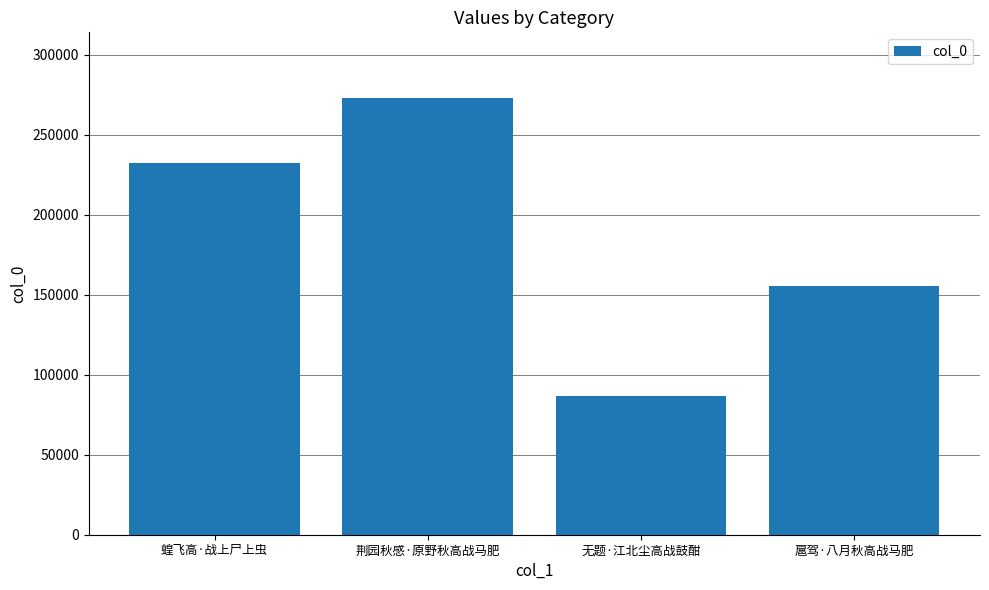

Between 蝗飞高·战上尸上虫 and 扈驾·八月秋高战马肥, which is larger?

蝗飞高·战上尸上虫